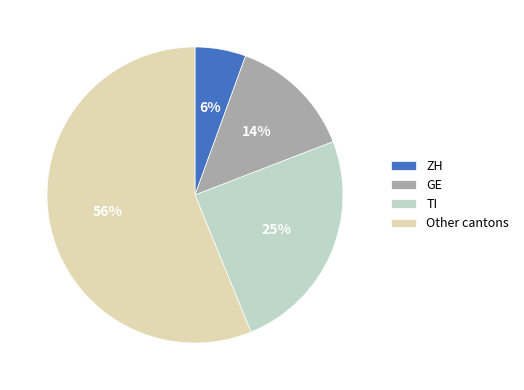

Is the sum of Other cantons and ZH greater than half?

Yes